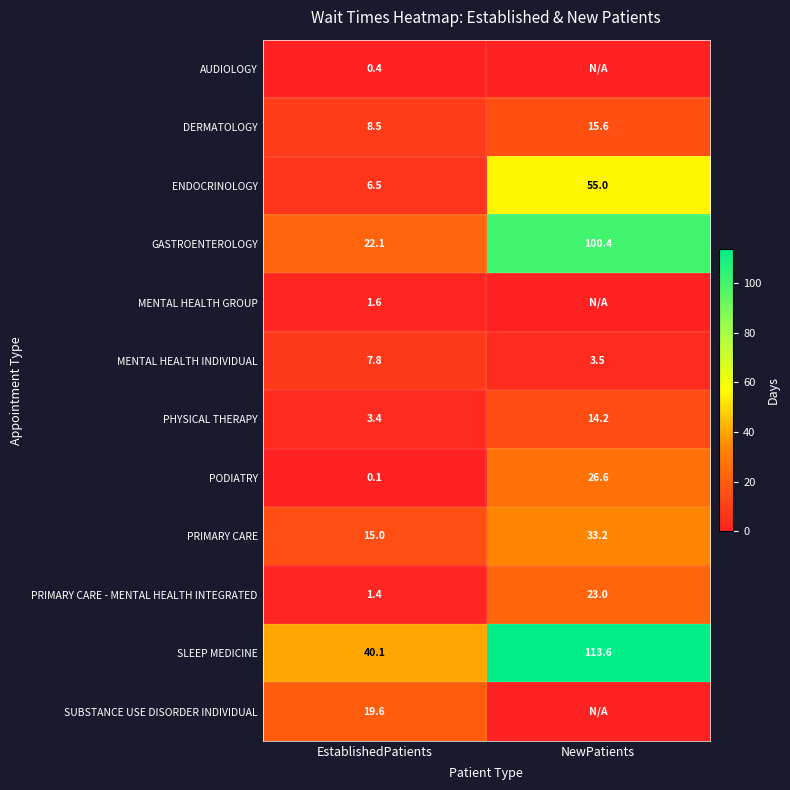

At which category does the chart reach its peak across all series?

NewPatients